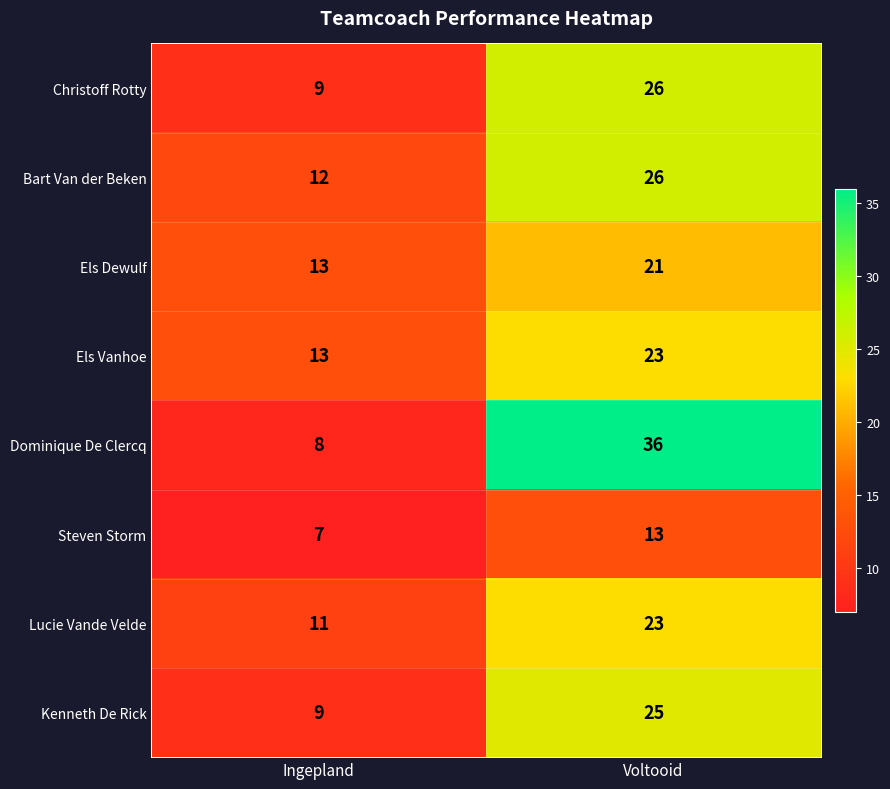

Rank the categories by Steven Storm value from lowest to highest.

Ingepland, Voltooid